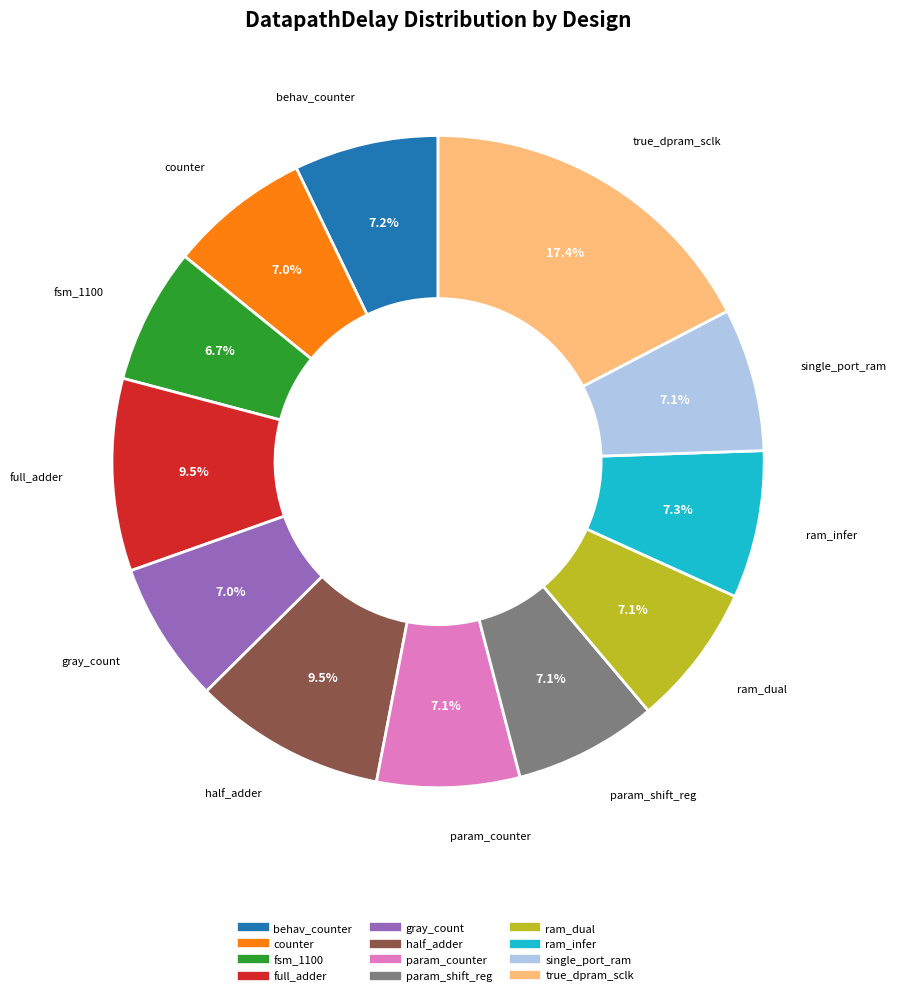

What portion of the pie excludes true_dpram_sclk?

82.6%